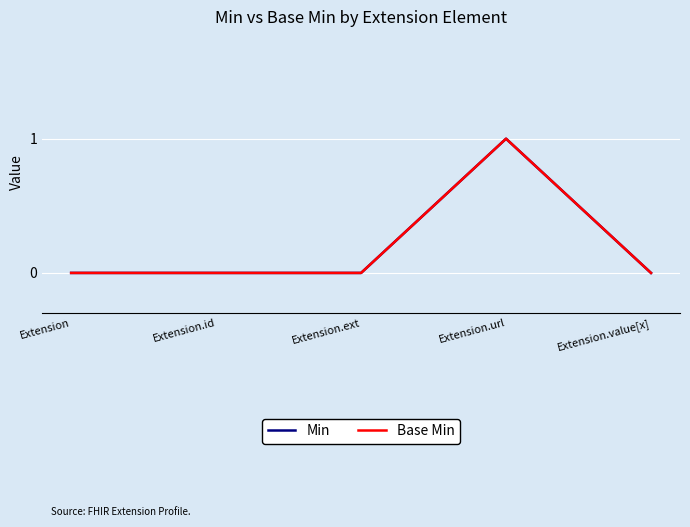

Does the chart have visible grid lines?

Yes